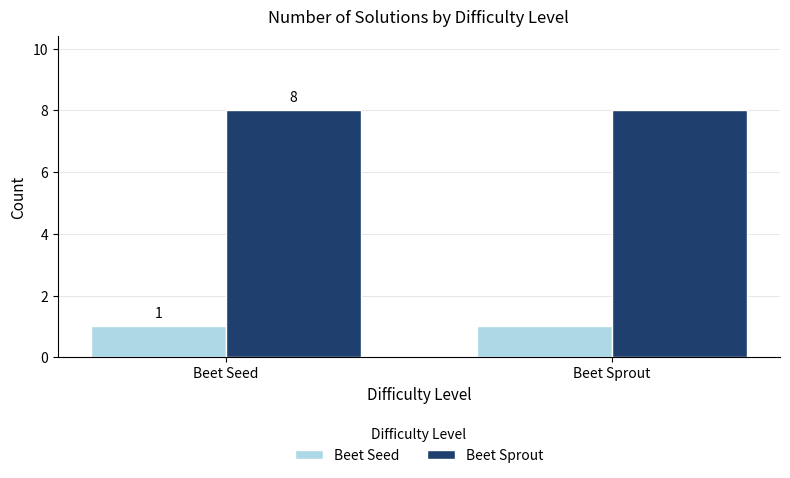

Is the value of Beet Seed at Beet Seed greater than the value of Beet Sprout at Beet Seed?

No